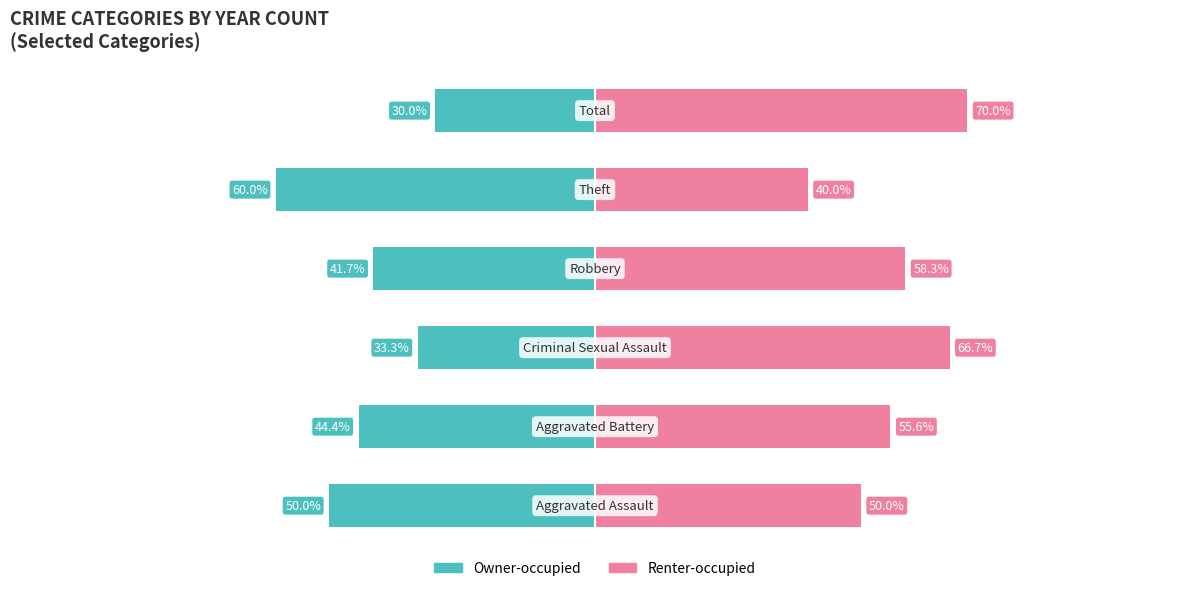

The Renter-occupied series shows 65.1 at 4. True or false?

False